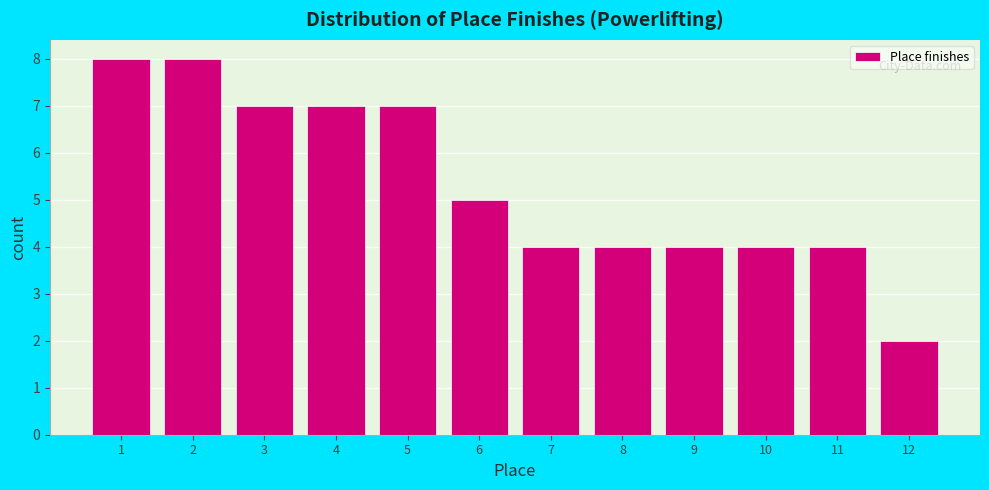

Reading left to right, list every bar in this chart as the range it spans on the x-axis followed by its height. The values are not printed on the chart, so give them approximately, as read against the axis.

0.5 to 1.5: 8
1.5 to 2.5: 8
2.5 to 3.5: 7
3.5 to 4.5: 7
4.5 to 5.5: 7
5.5 to 6.5: 5
6.5 to 7.5: 4
7.5 to 8.5: 4
8.5 to 9.5: 4
9.5 to 10.5: 4
10.5 to 11.5: 4
11.5 to 12.5: 2